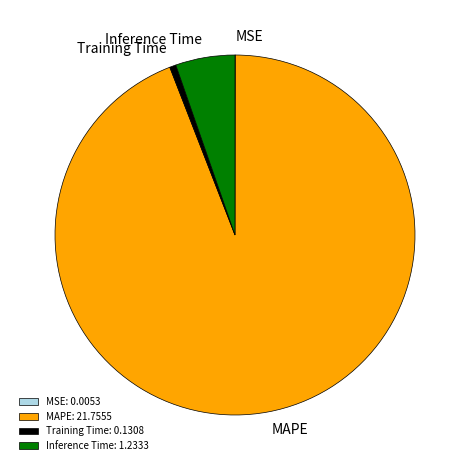

The Inference Time: 1.2333 slice represents 14% of the pie. True or false?

False